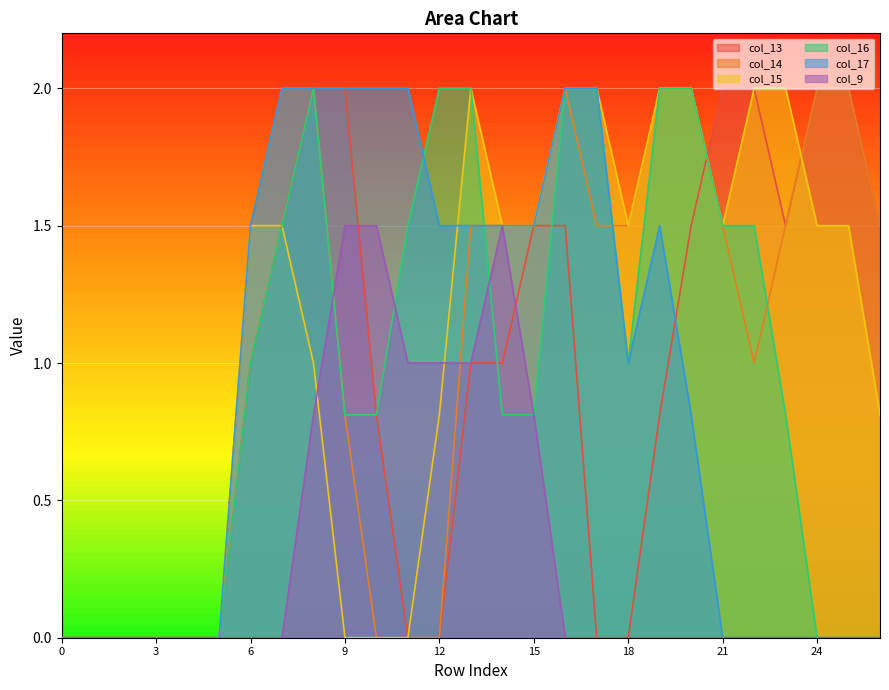

Between which two adjacent categories do col_17 and col_16 first intersect?

11 and 12